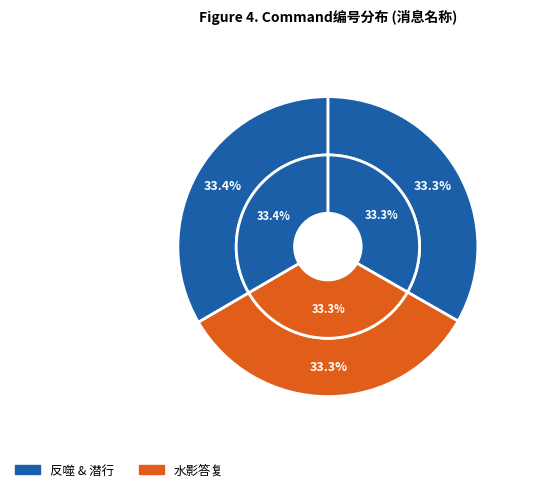

Is it true that 潜行 is 21% of the pie?

False